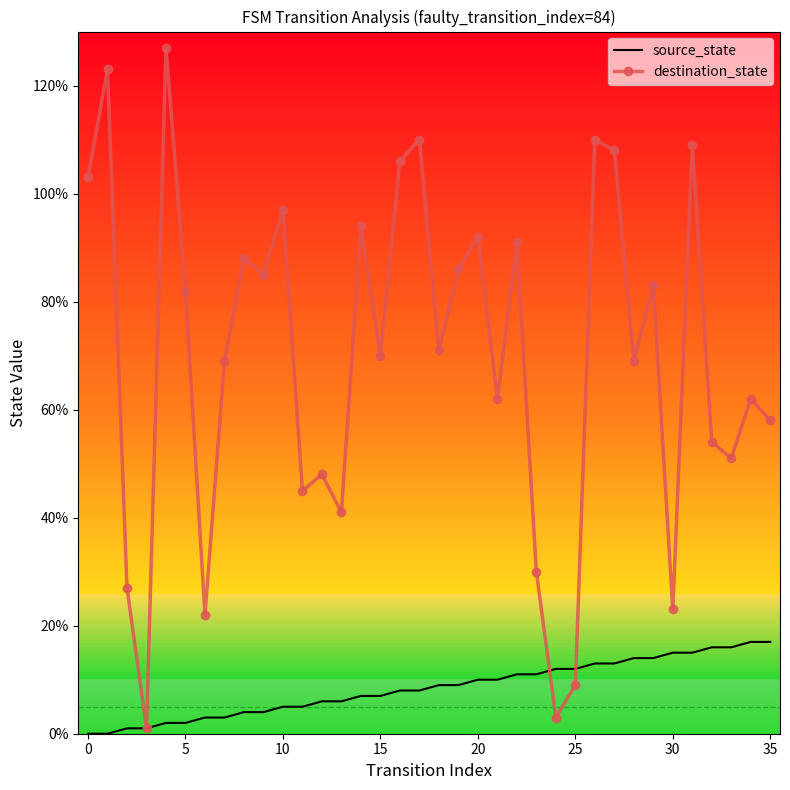

True or false: destination_state and source_state intersect in this chart.

True